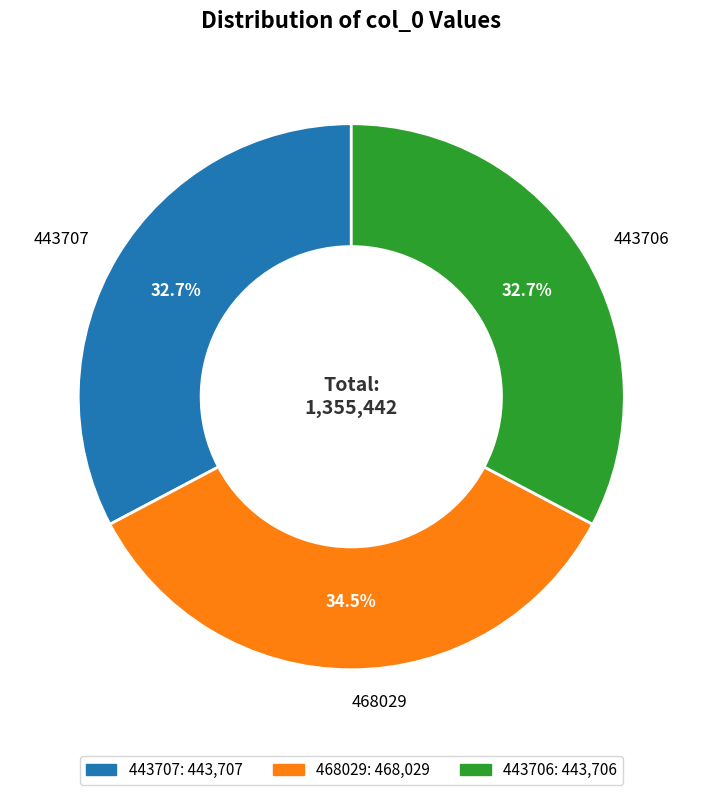

True or false: 443706 accounts for 33% of the total.

True